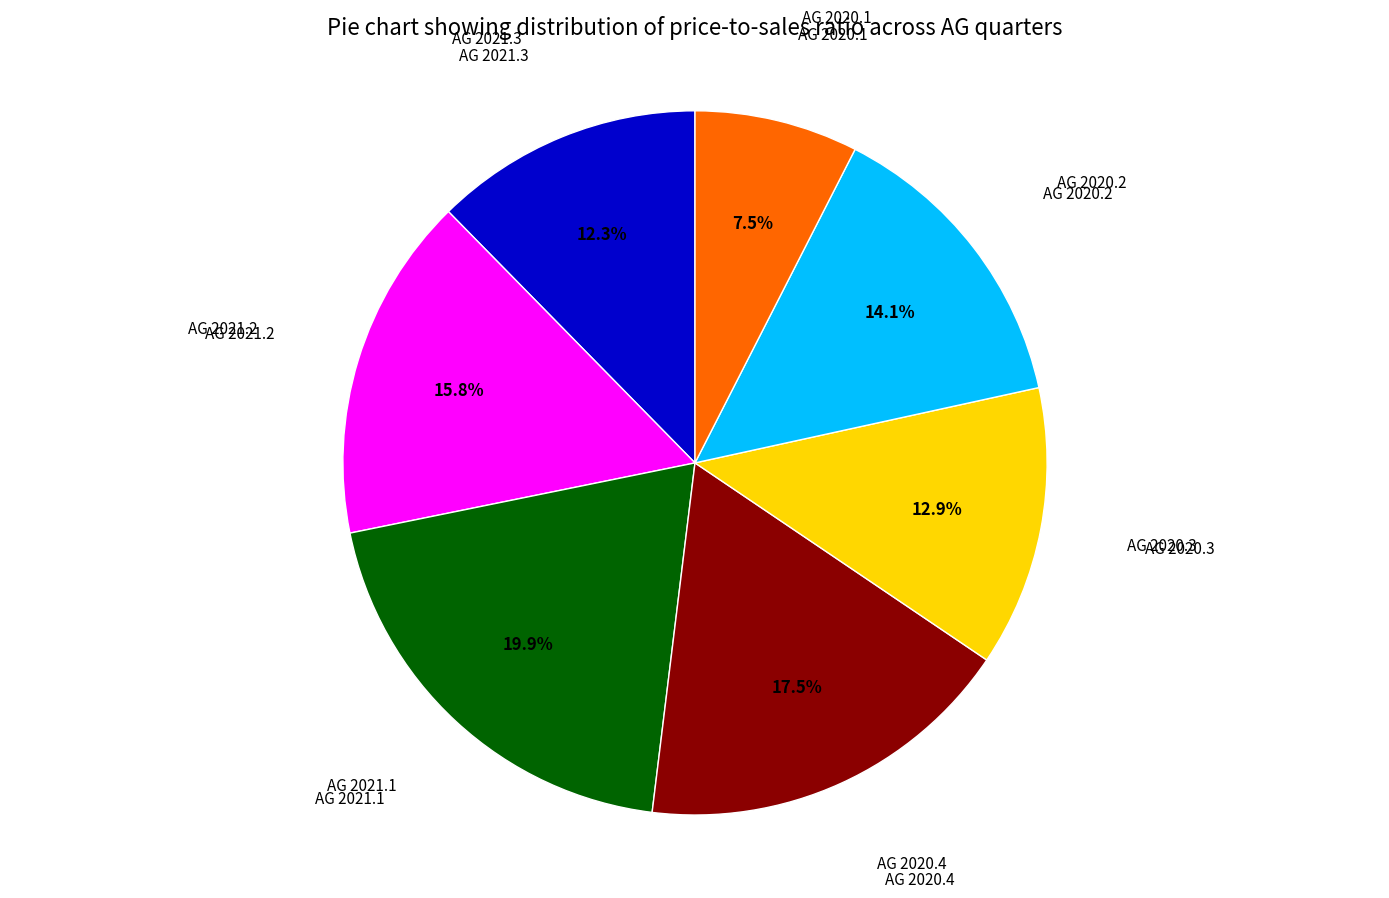

Does any single category account for the majority?

No